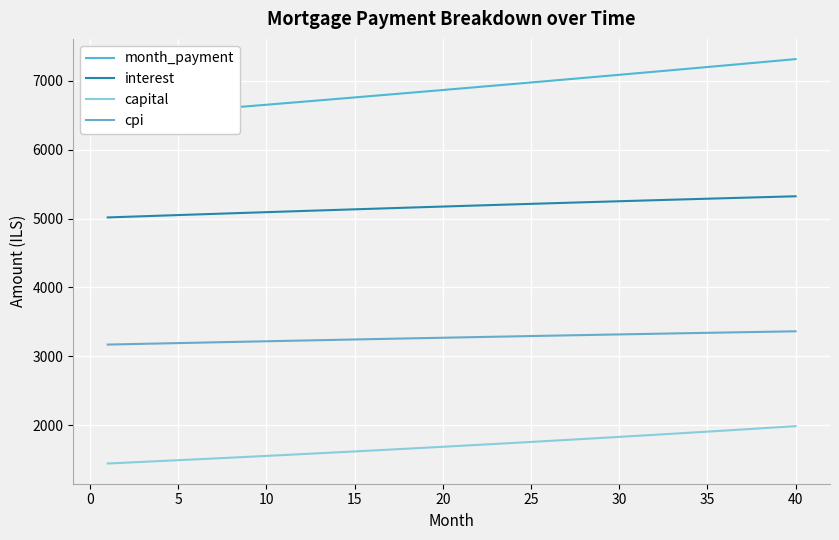

True or false: cpi and interest cross at least once.

False